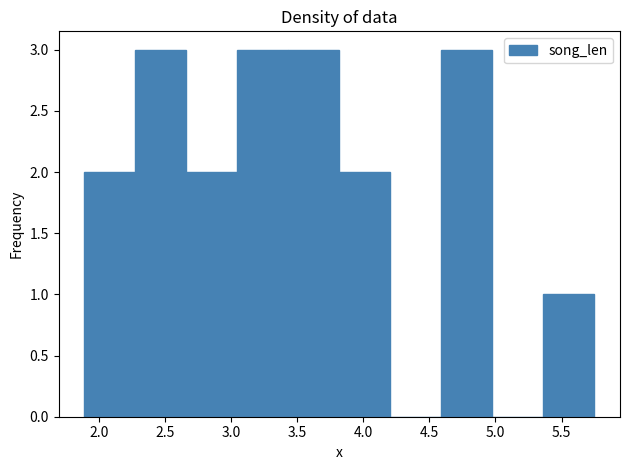

Reading left to right, transcribe this chart: for each bar, give the range it covers on the x-axis and its height. Neither the bar edges nor the heights are printed on the chart, so give them approximately, as read against the axes.

1.90 to 2.25: 2
2.25 to 2.65: 3
2.65 to 3.05: 2
3.05 to 3.45: 3
3.45 to 3.80: 3
3.80 to 4.20: 2
4.20 to 4.60: 0
4.60 to 5.00: 3
5.00 to 5.35: 0
5.35 to 5.75: 1